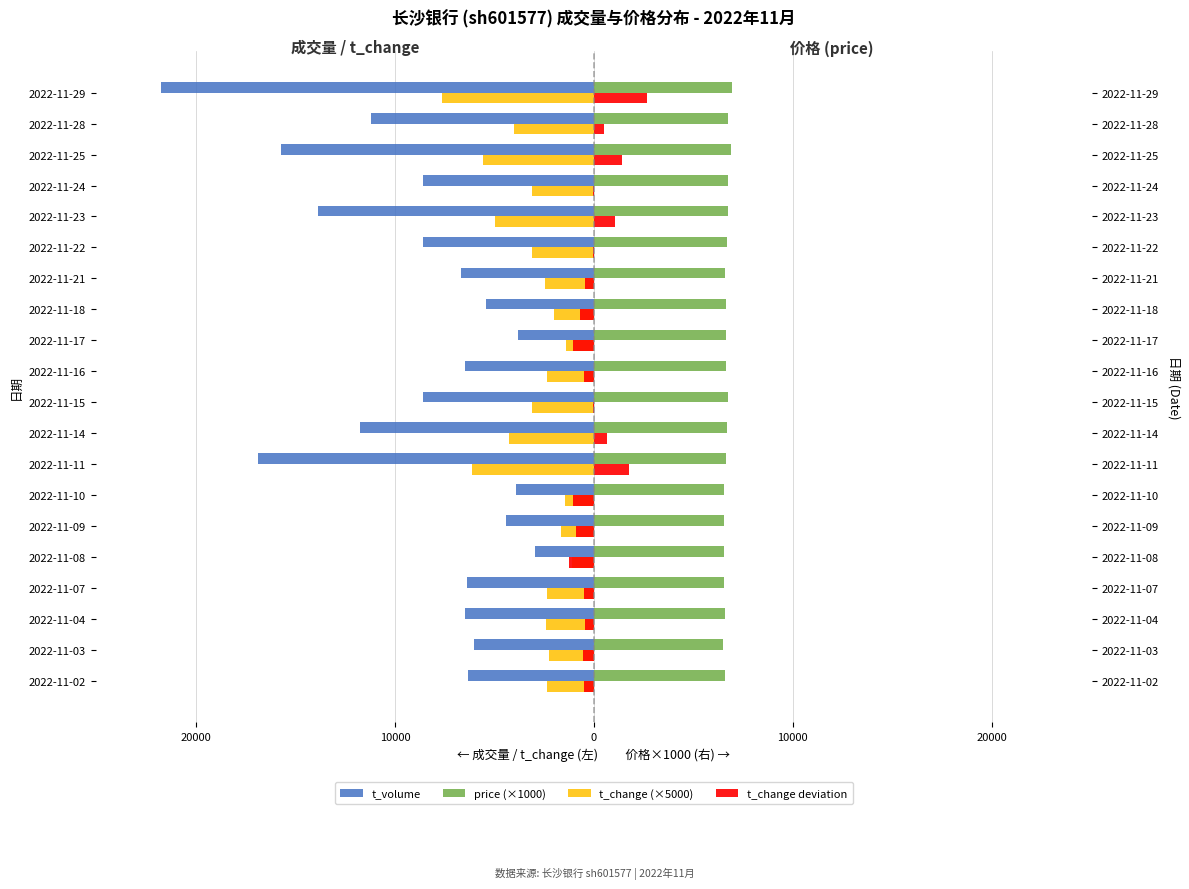

How many bars are there in total?

80